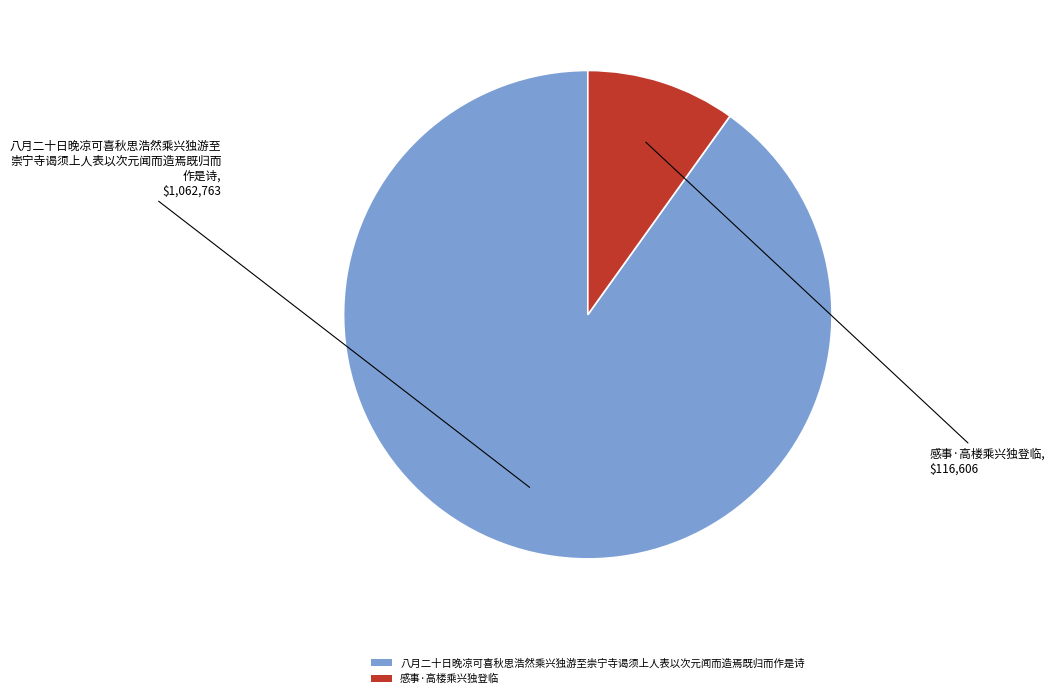

Which slice is the smallest?

感事·高楼乘兴独登临